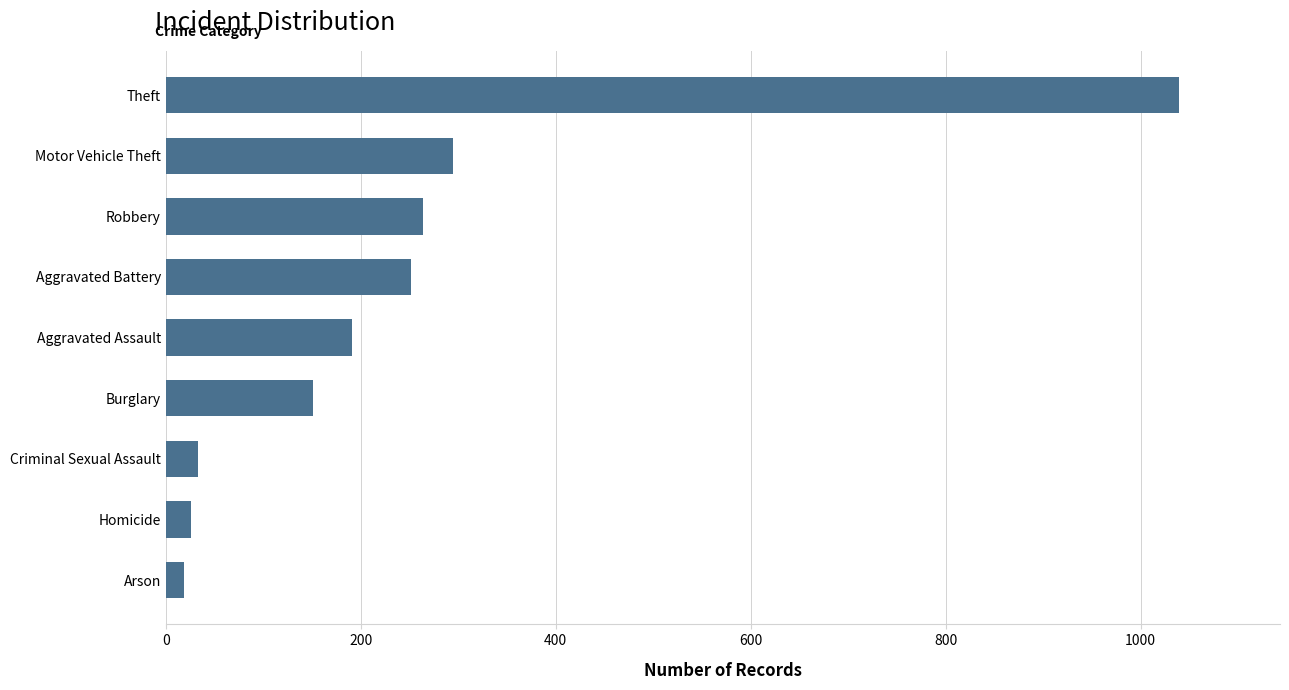

How many bars are there in total?

9